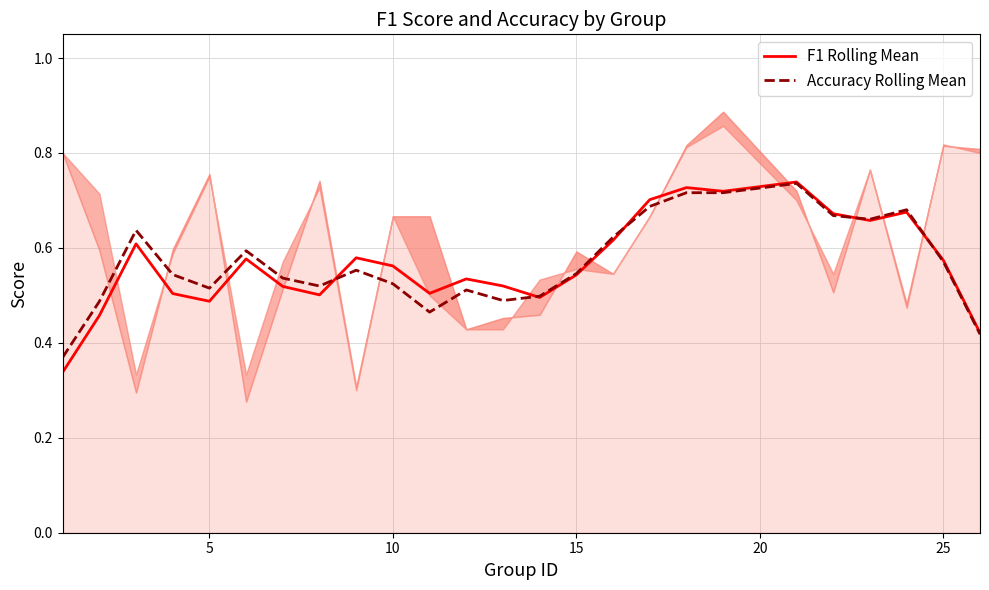

Reading left to right, extract all data points from this chart.

F1 Rolling Mean: 0.3	0.5	0.6	0.5	0.5	0.6	0.5	0.5	0.6	0.6	0.5	0.5	0.5	0.5	0.5	0.6	0.7	0.7	0.7	0.7	0.7	0.7	0.7	0.6	0.4
Accuracy Rolling Mean: 0.4	0.5	0.6	0.5	0.5	0.6	0.5	0.5	0.6	0.5	0.5	0.5	0.5	0.5	0.5	0.6	0.7	0.7	0.7	0.7	0.7	0.7	0.7	0.6	0.4